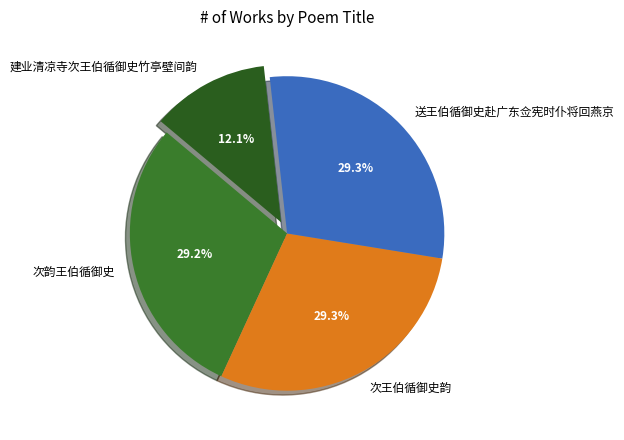

To the nearest percent, what is the difference between the largest and smallest slice percentages?

17%